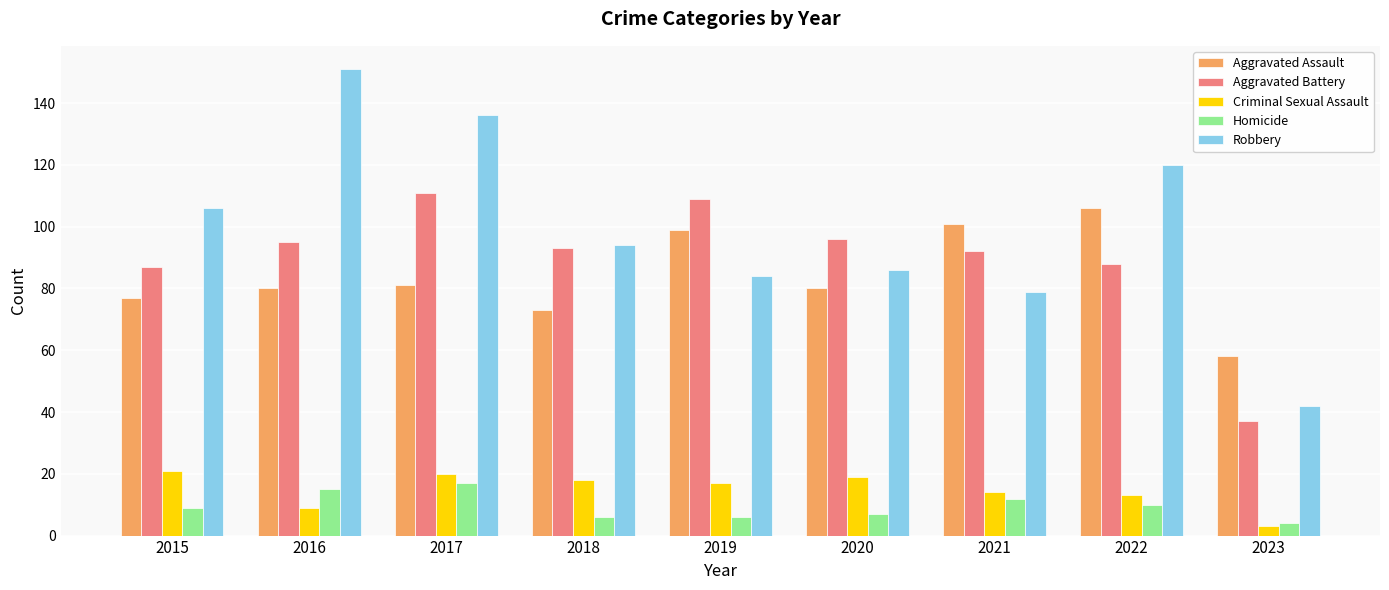

How many data points in Aggravated Battery are less than 93?

4